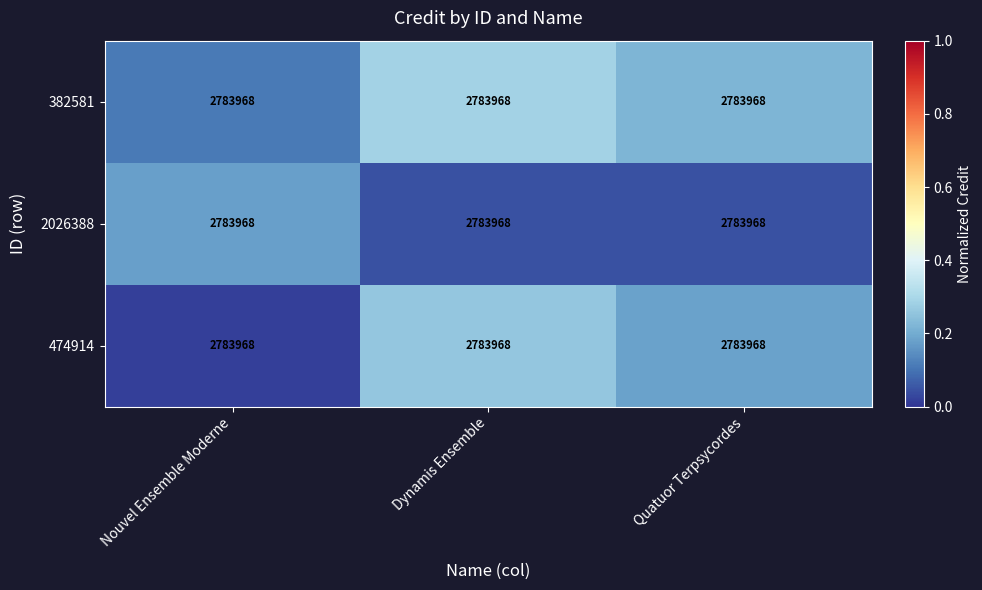

Between Nouvel Ensemble Moderne and Quatuor Terpsycordes, which series saw the biggest shift?

474914